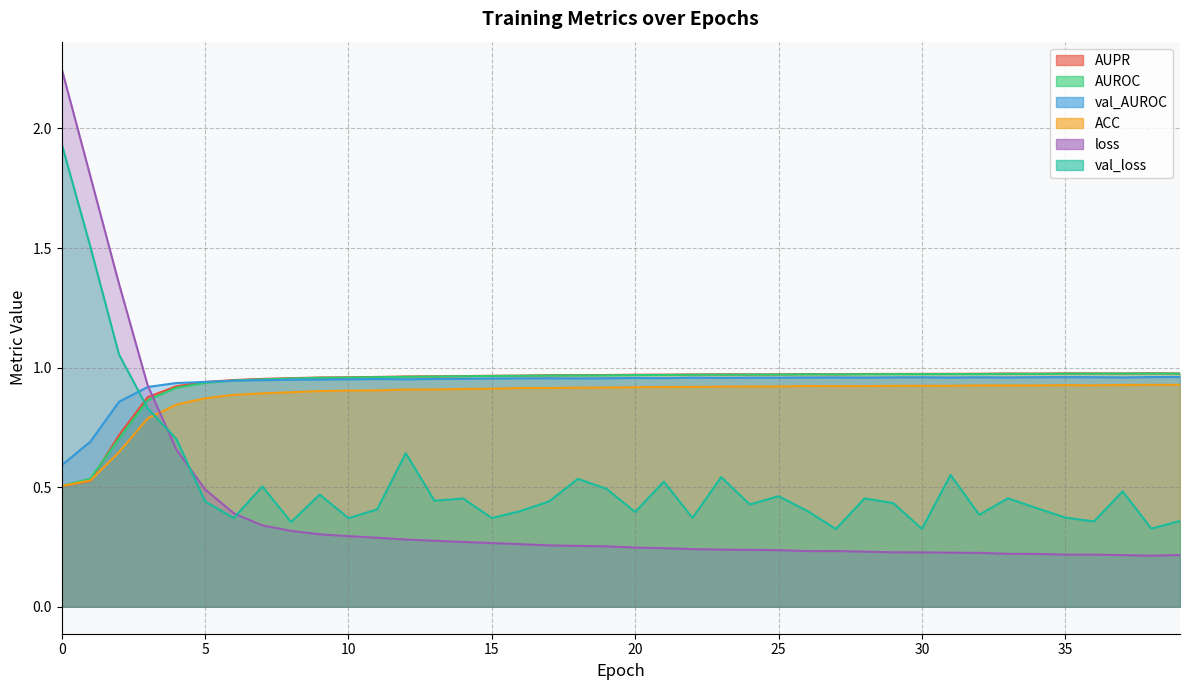

At 19, list the series in order from smallest to largest.

loss, val_loss, ACC, val_AUROC, AUROC, AUPR